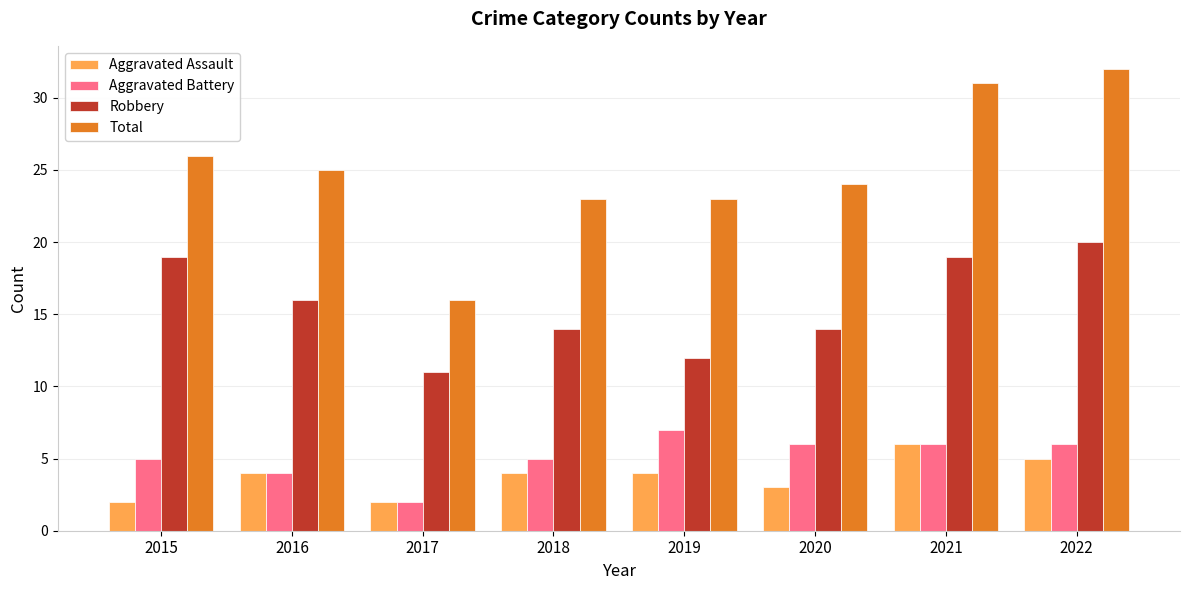

What is the maximum value for Total?

32